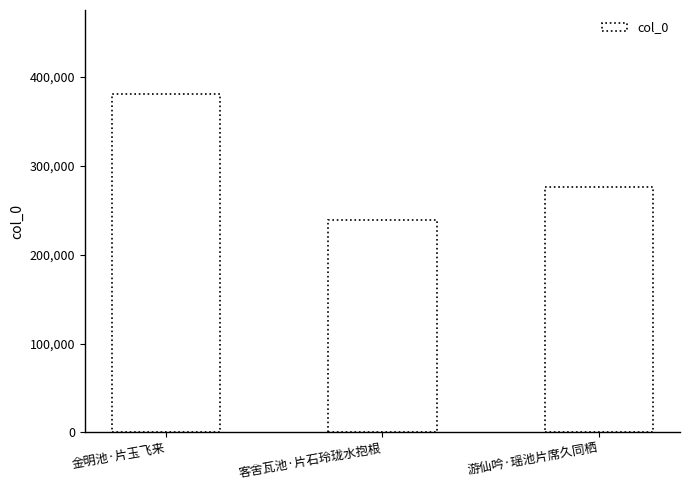

How many series are shown in this chart?

1